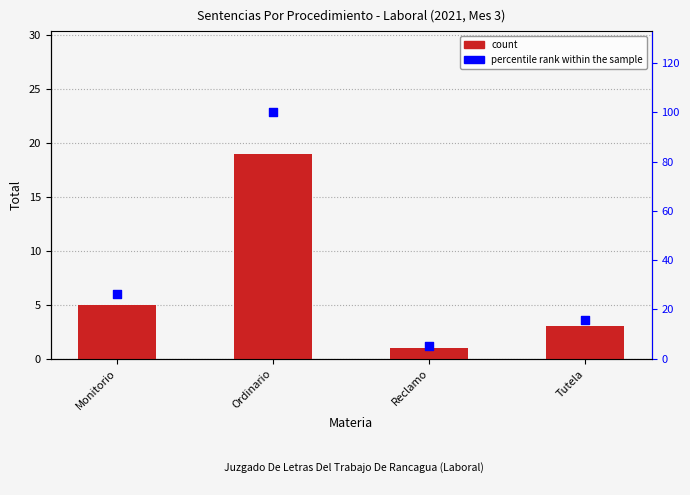

Which series has the largest total across all categories?

percentile rank within the sample